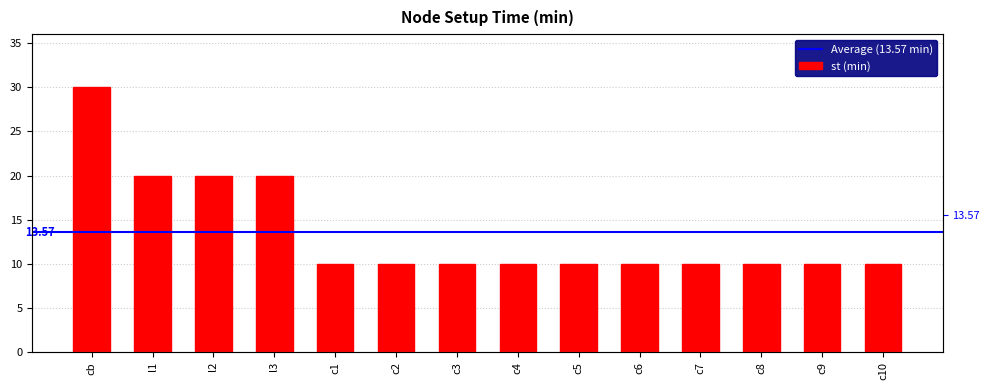

Is it true that the value at c10 is 10?

True